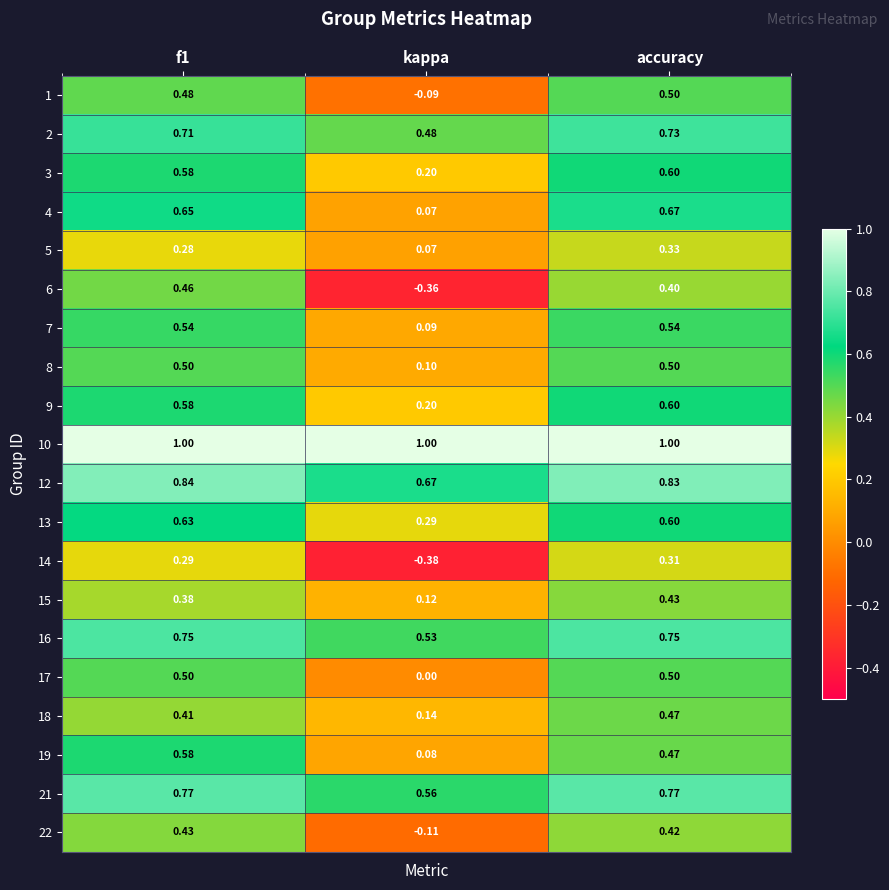

Where is 22 nearest to the value 0?

kappa